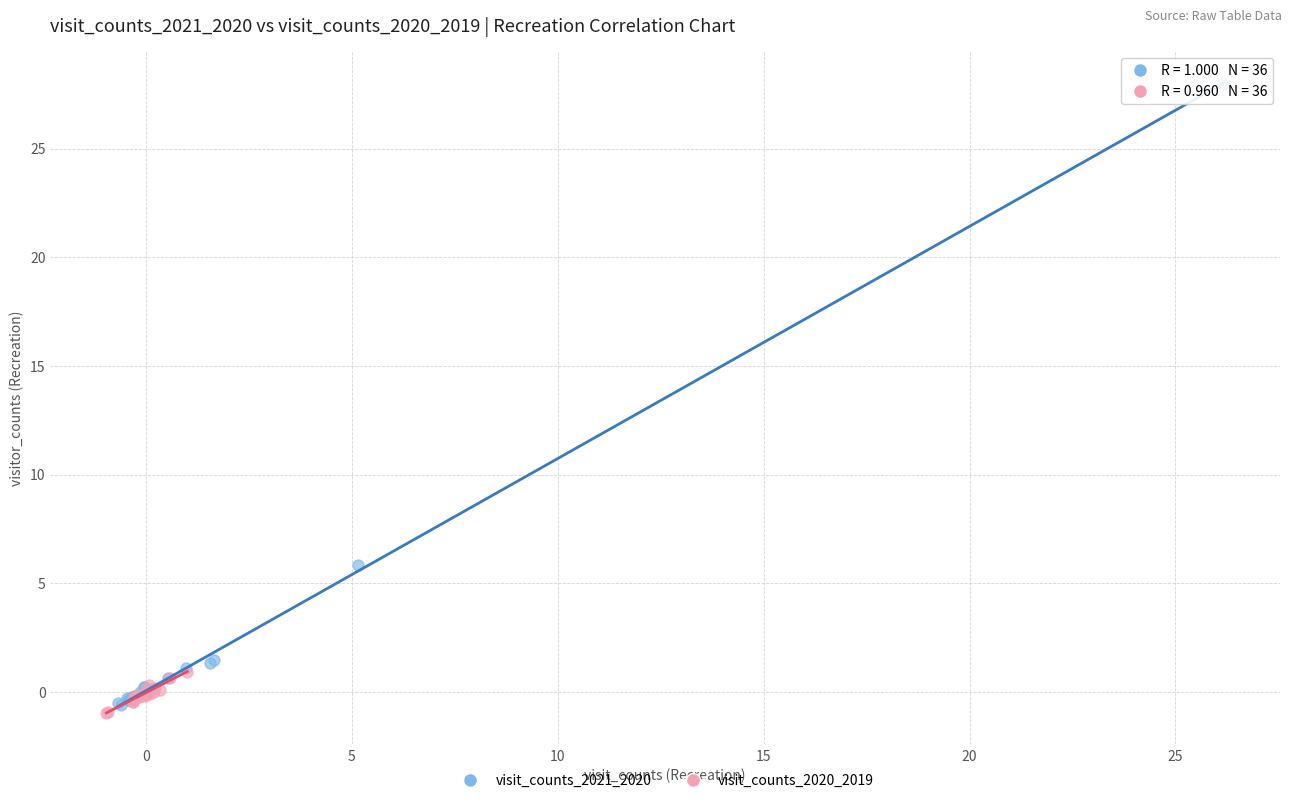

Which series has the widest spread of Y values?

visit_counts_2021_2020